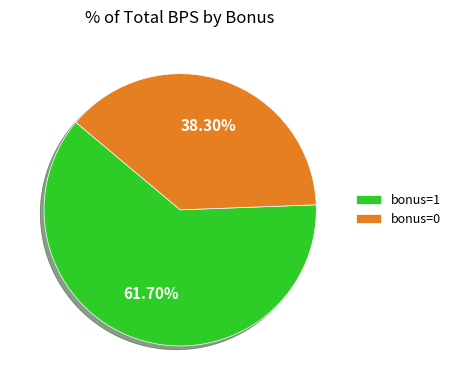

How many segments does this pie chart have?

2